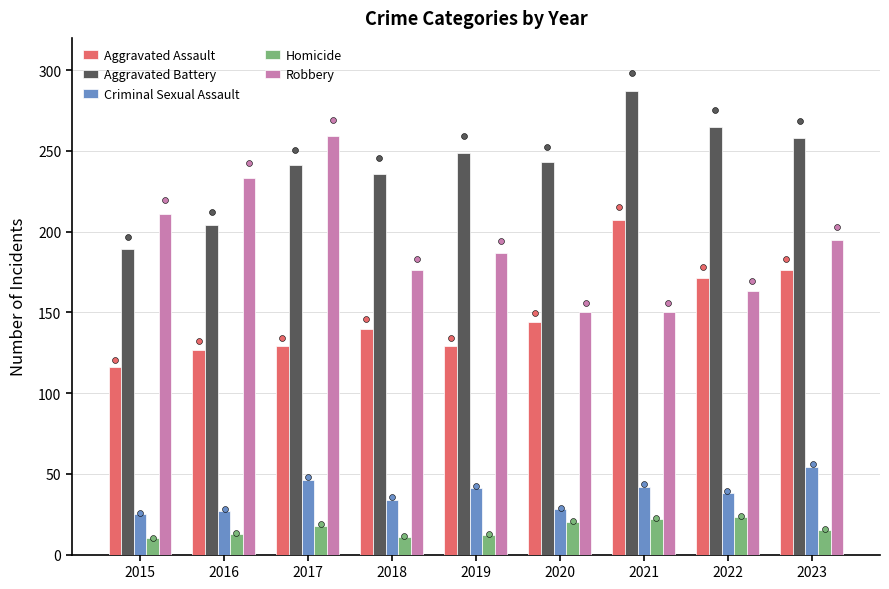

Which series has the widest spread of Y values?

Robbery